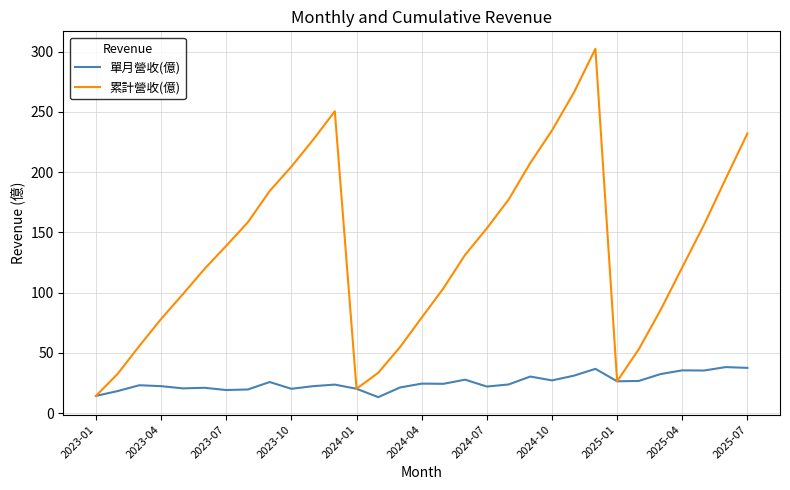

Which series has the largest range (max minus min)?

累計營收(億)